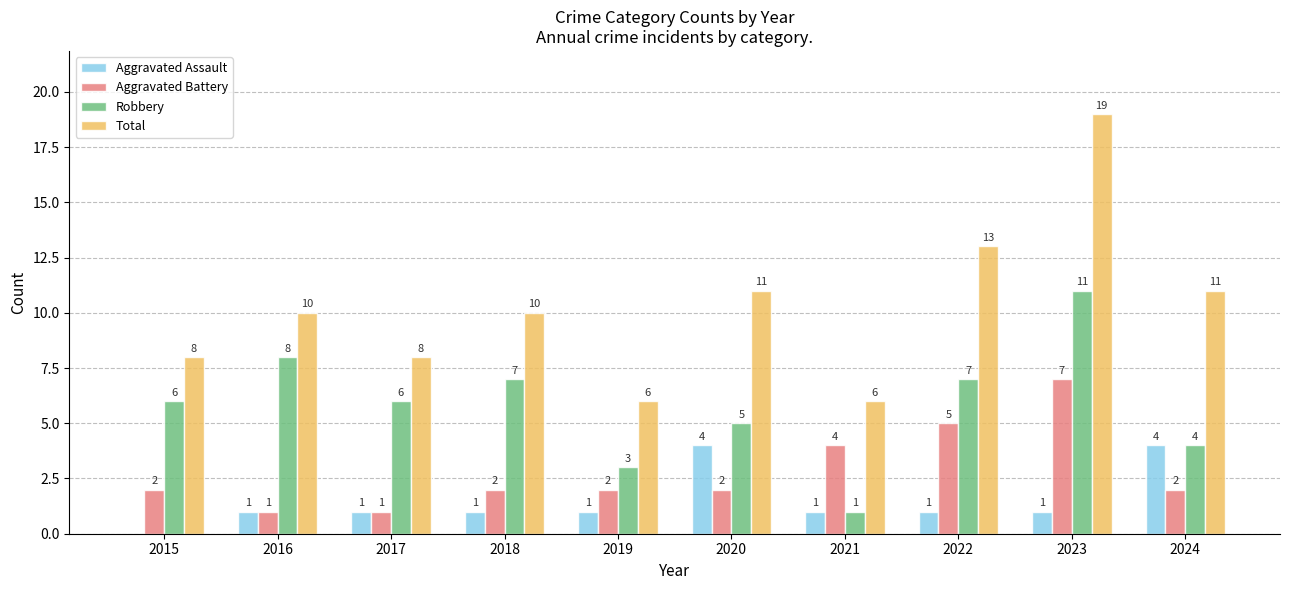

Is the value of Aggravated Battery at 2018 greater than the value of Aggravated Assault at 2022?

Yes